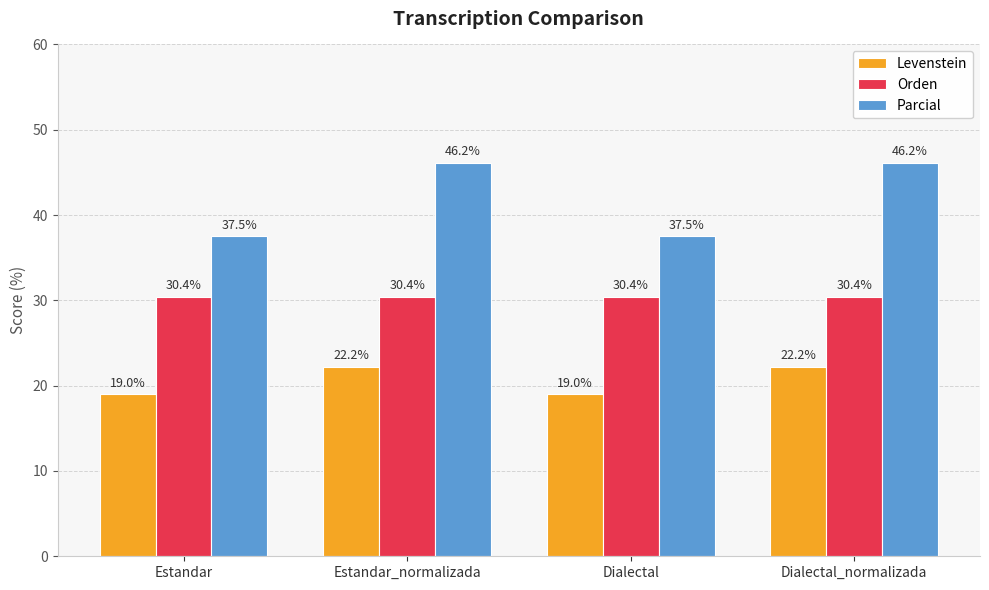

How many groups of bars are there?

4